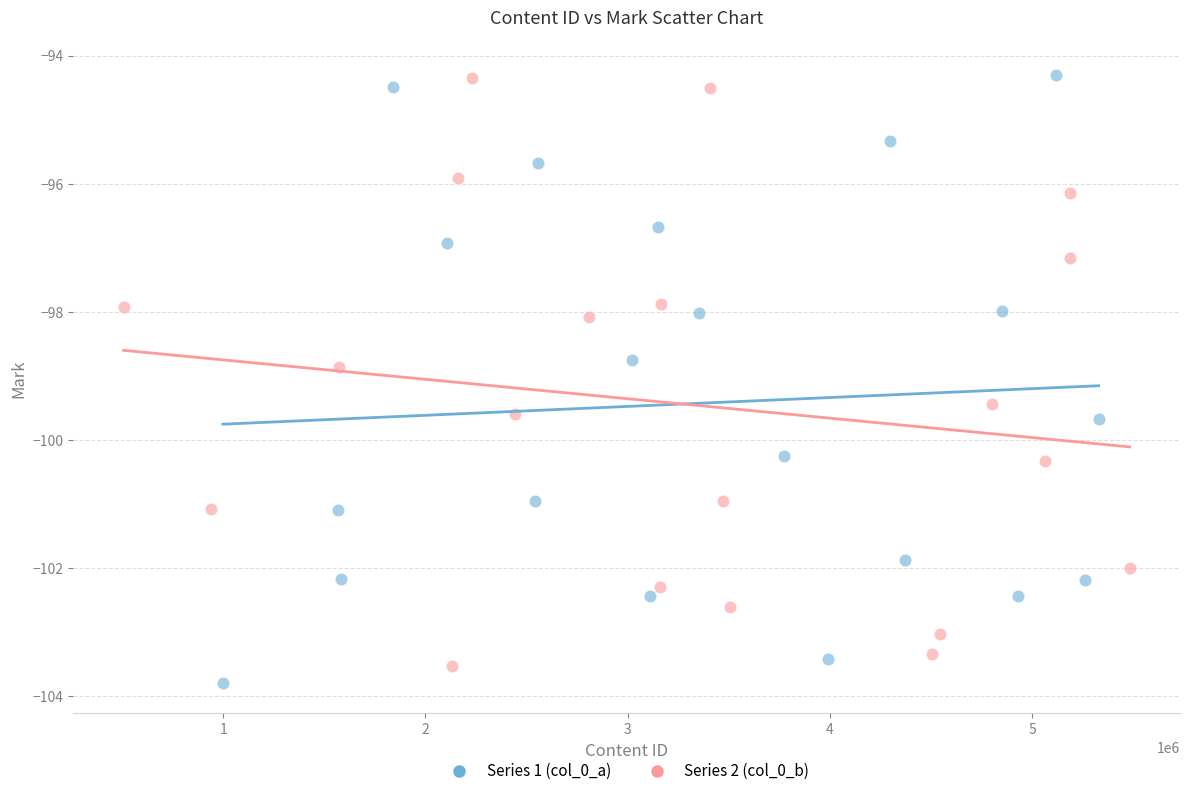

What are all the series names shown in the legend?

Series 1 (col_0_a), Series 2 (col_0_b)